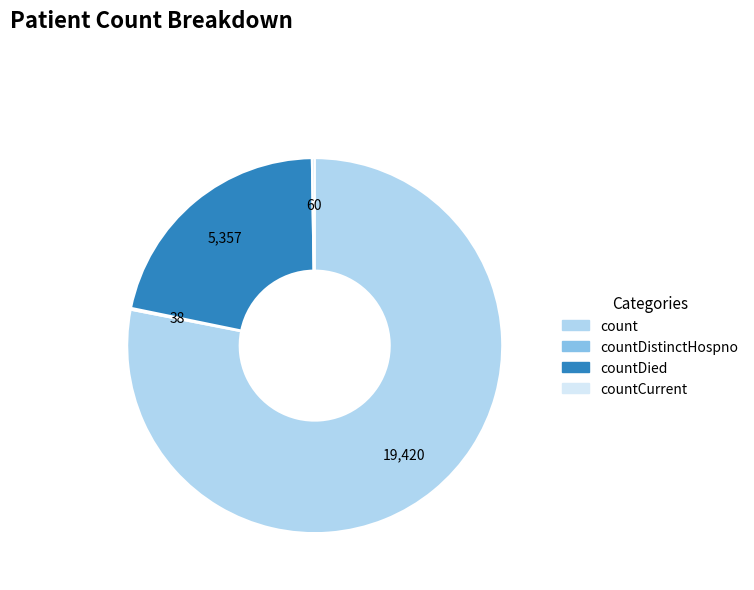

The countDied slice represents 22% of the pie. True or false?

True